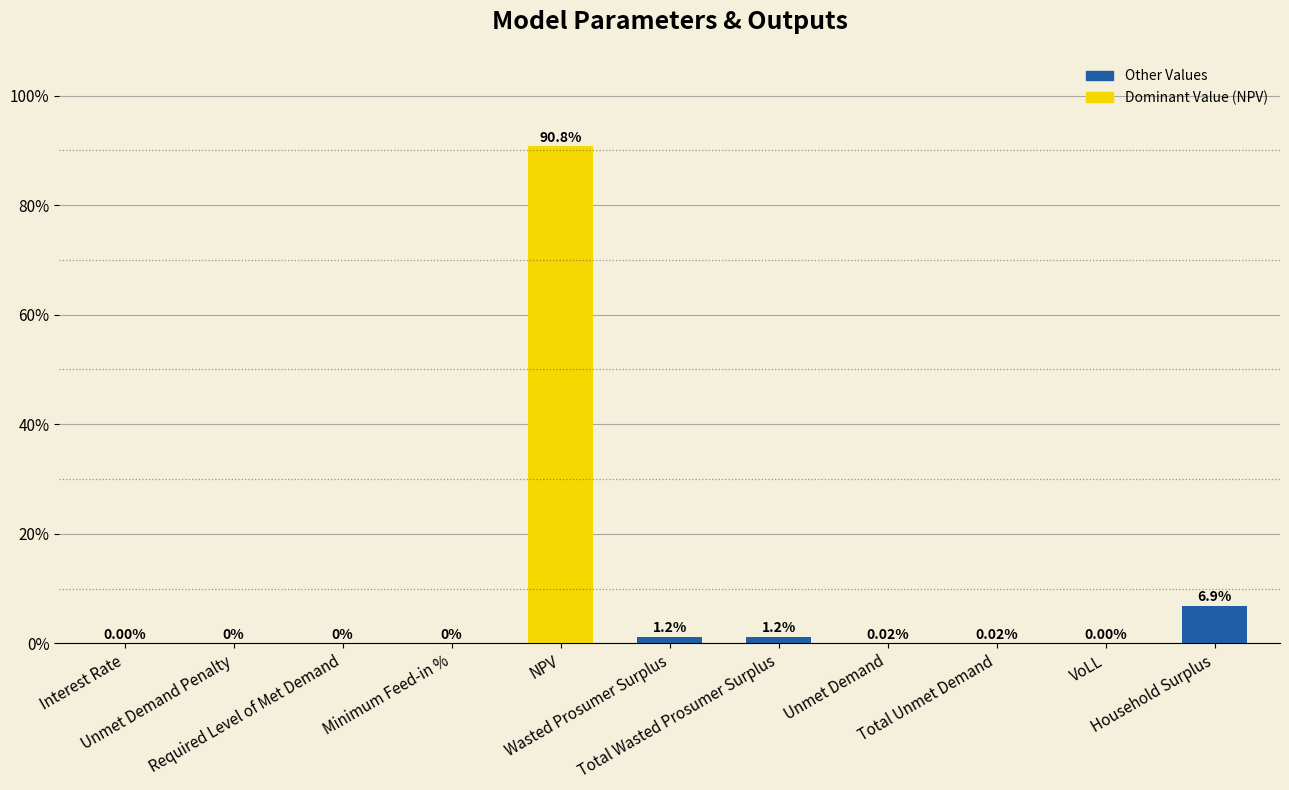

What is the average value?

9.1